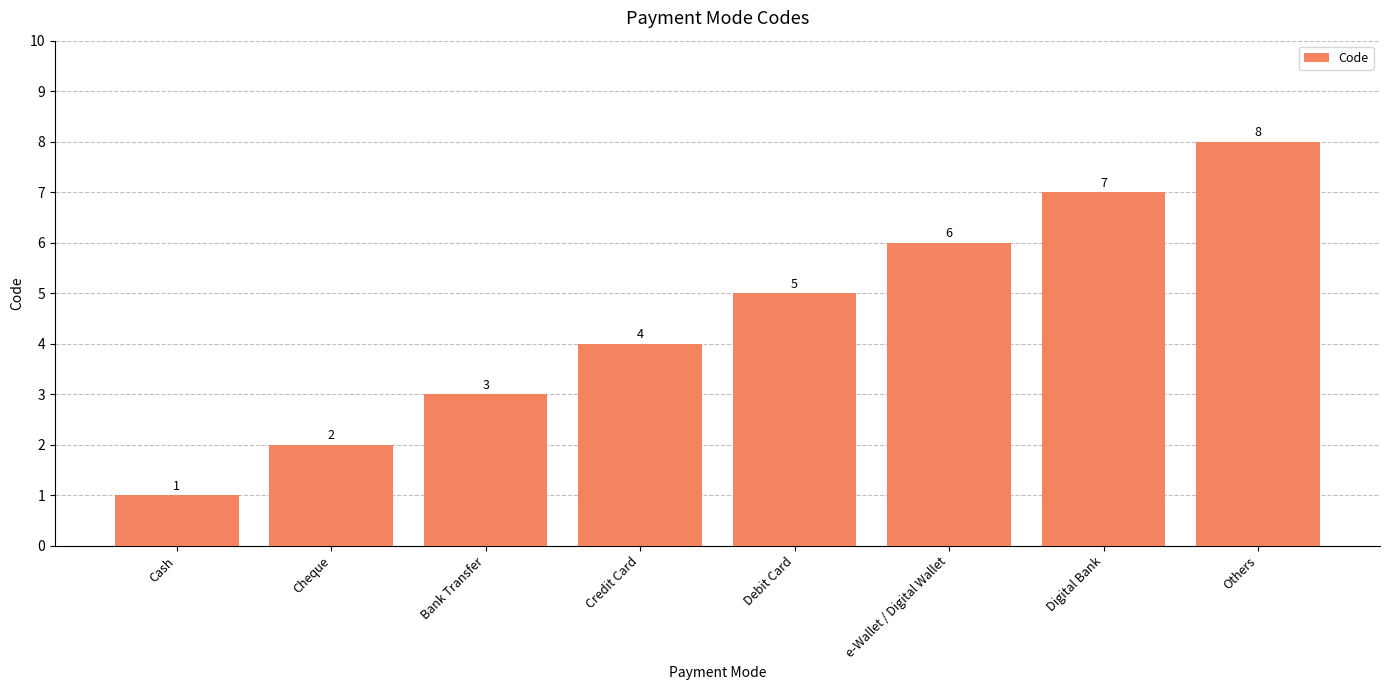

Are the bars horizontal?

No